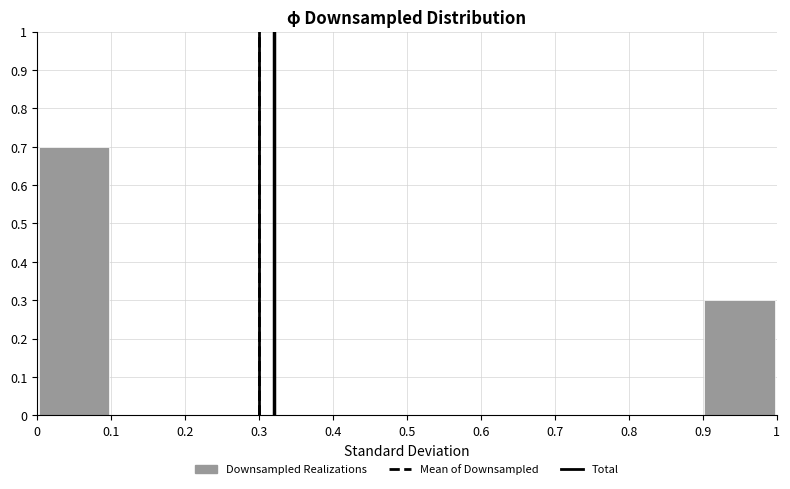

Which range on the x-axis has the tallest bar?

0 to 0.1